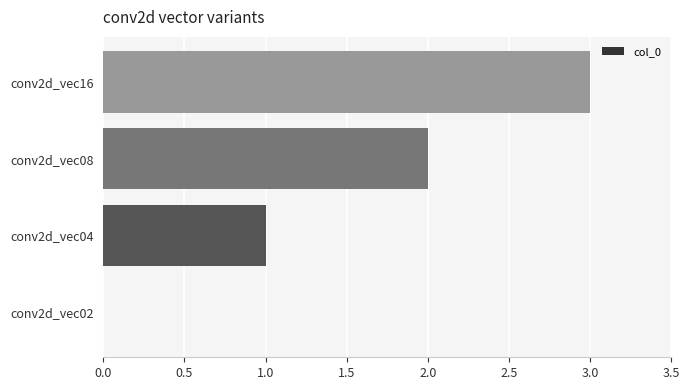

The chart shows a value of 0 at conv2d_vec02. True or false?

True